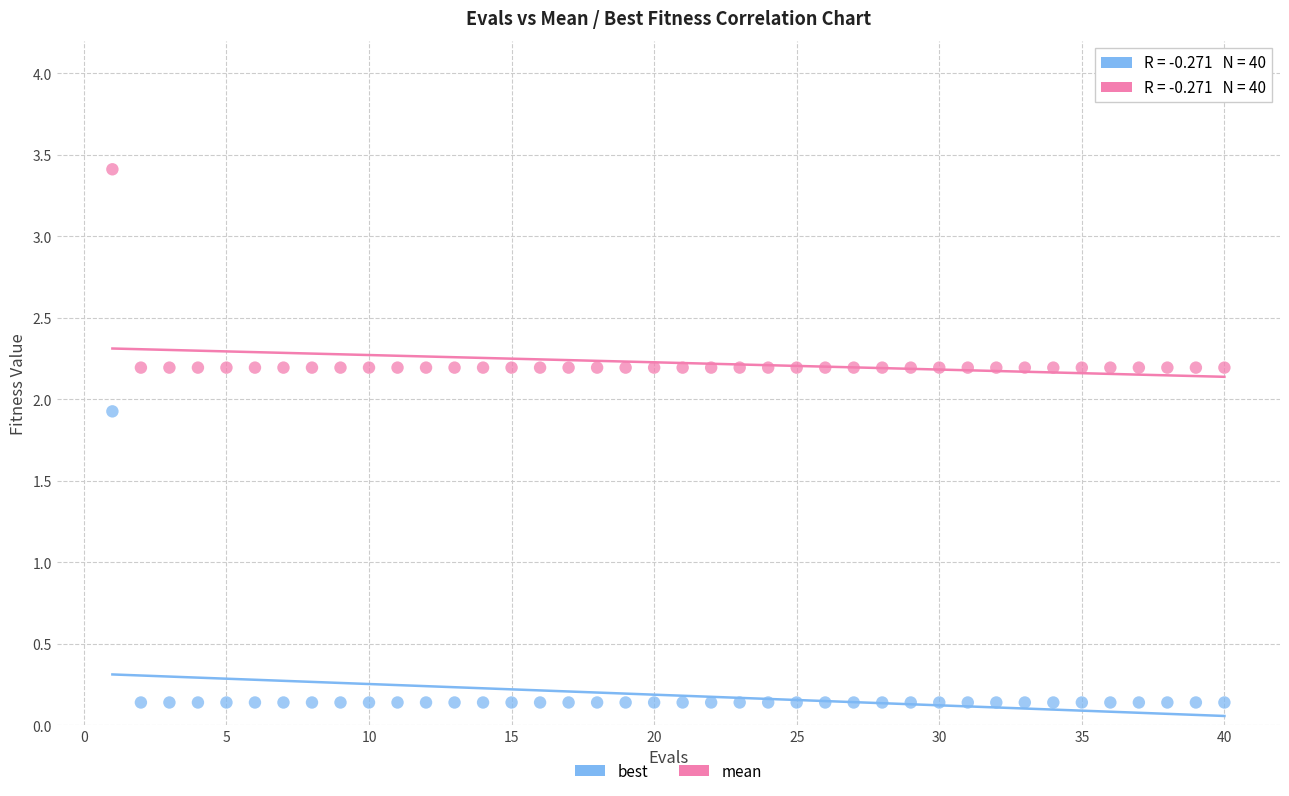

In the mean series, what Y value is closest to 2?

2.2